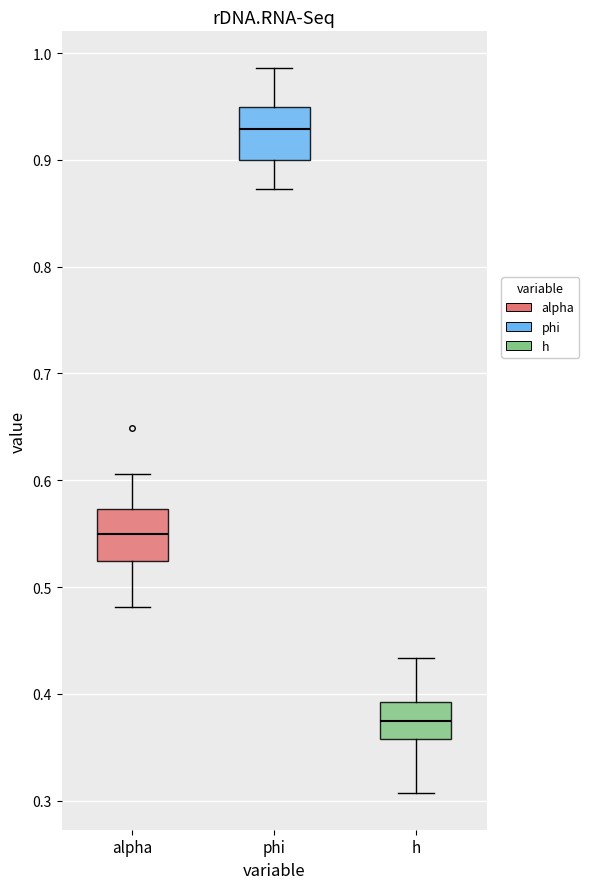

Reading left to right, read every box against the y-axis: the position of its median line, the range the box covers, and the ends of its whiskers. The values are not printed on the chart, so give them approximately, as read against the axis.

alpha: median 0.55, box 0.52 to 0.57, whiskers 0.48 to 0.61
phi: median 0.93, box 0.90 to 0.95, whiskers 0.87 to 0.99
h: median 0.37, box 0.36 to 0.39, whiskers 0.31 to 0.43